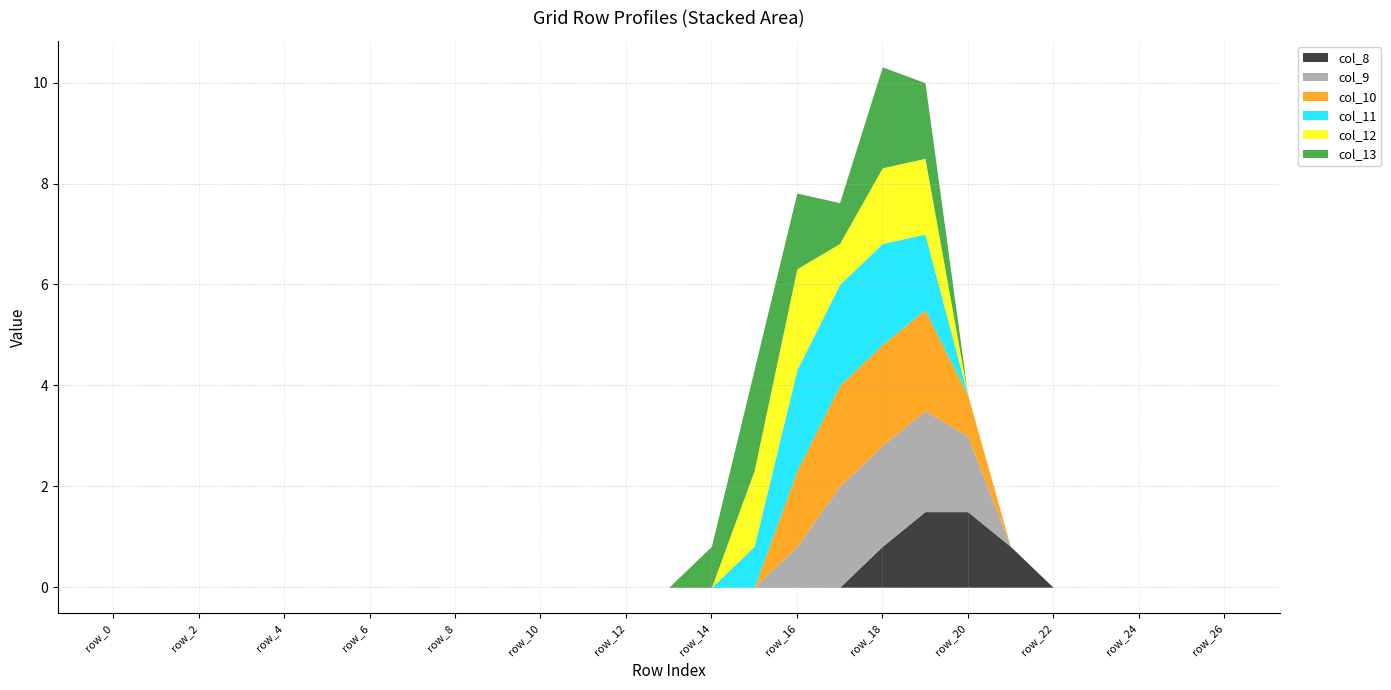

Is the value of col_11 at row_12 greater than the value of col_9 at row_13?

No